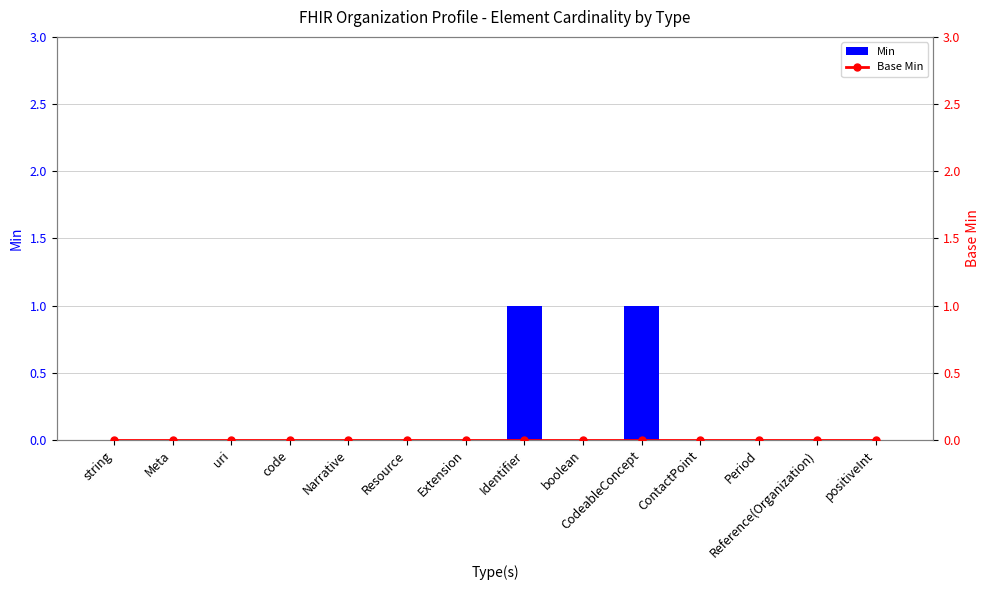

List the series in order of their overall mean, lowest first.

Base Min, Min